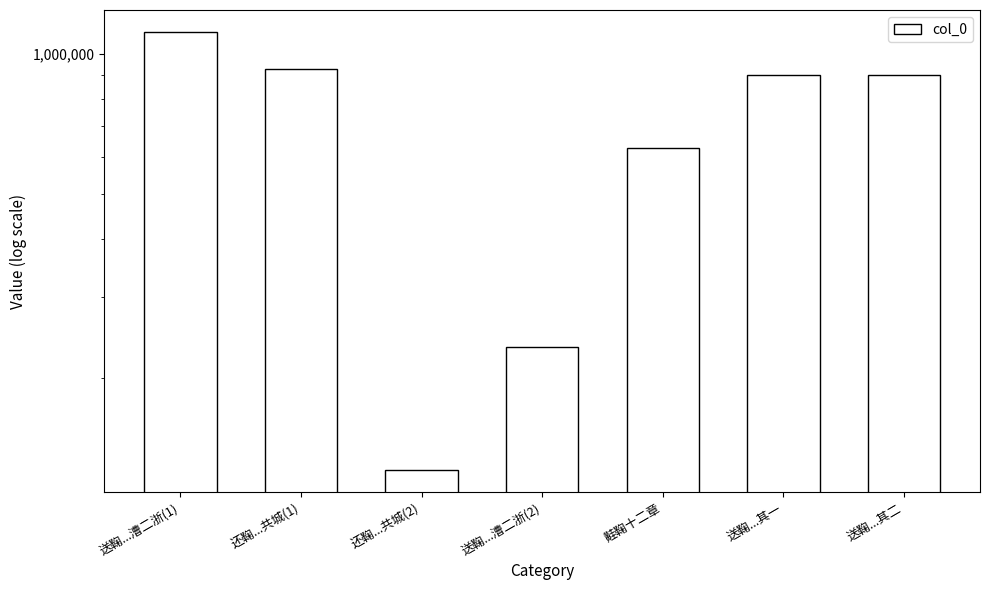

What is the difference between the maximum and minimum values?

986475